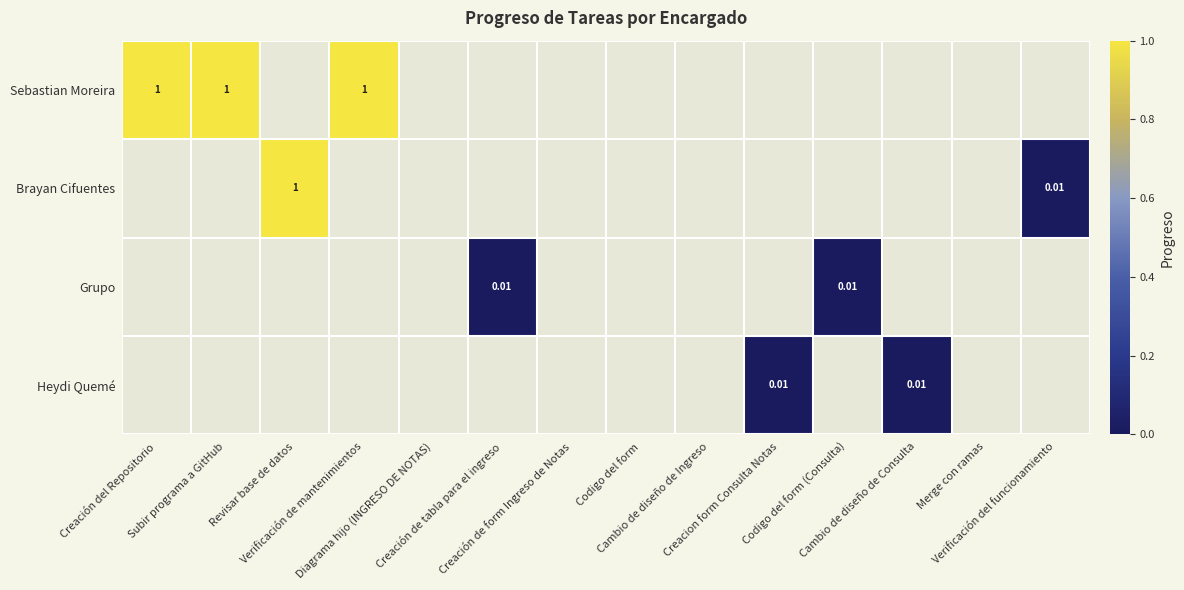

Between Diagrama hijo (INGRESO DE NOTAS) and Creación de form Ingreso de Notas, which series saw the biggest shift?

Sebastian Moreira